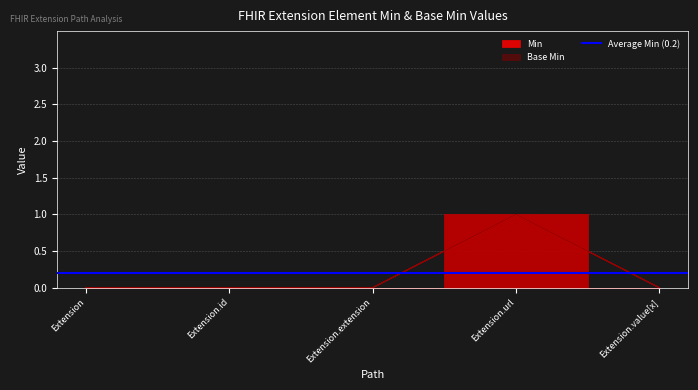

At which category does Min reach its first local peak?

Extension.url